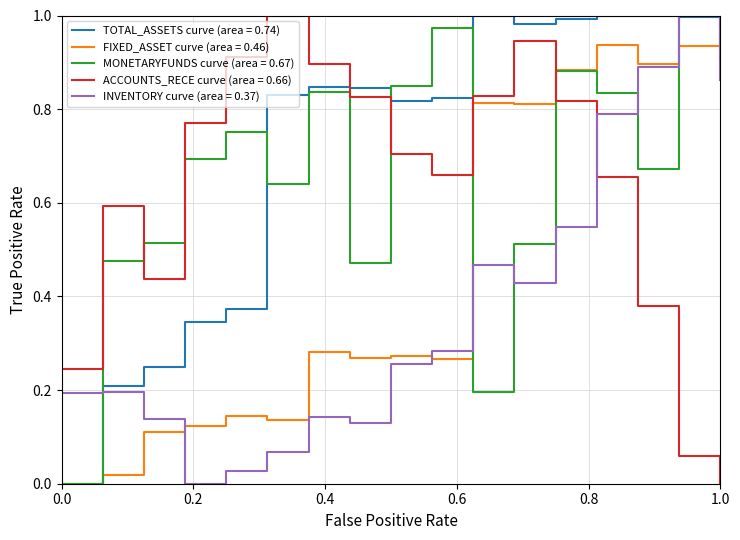

Which series has the largest total across all categories?

TOTAL_ASSETS curve (area = 0.74)